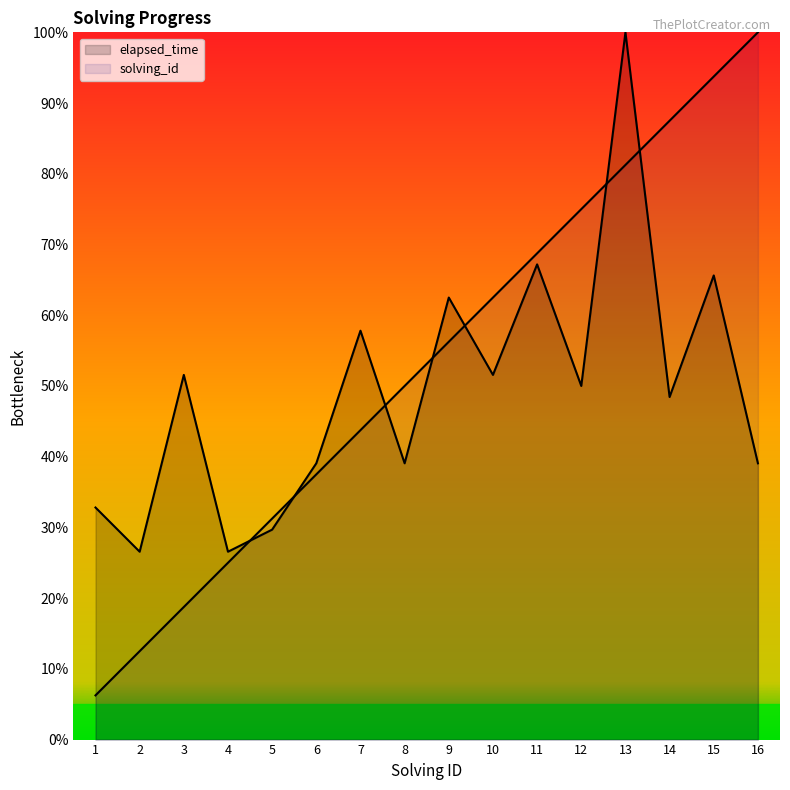

Is it true that elapsed_time equals 13.8 at 2?

False